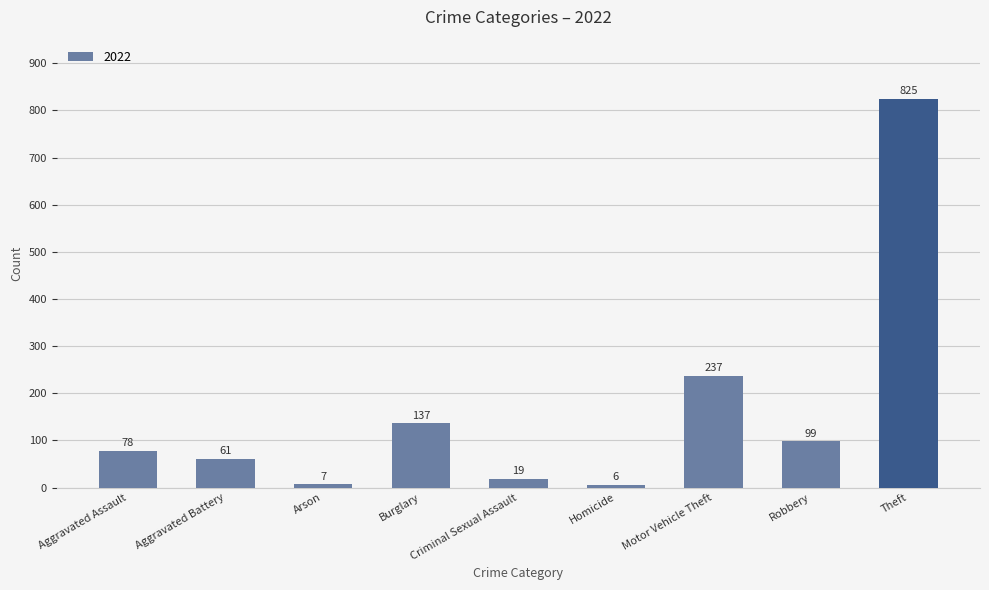

Is it true that the value at Burglary is 137?

True